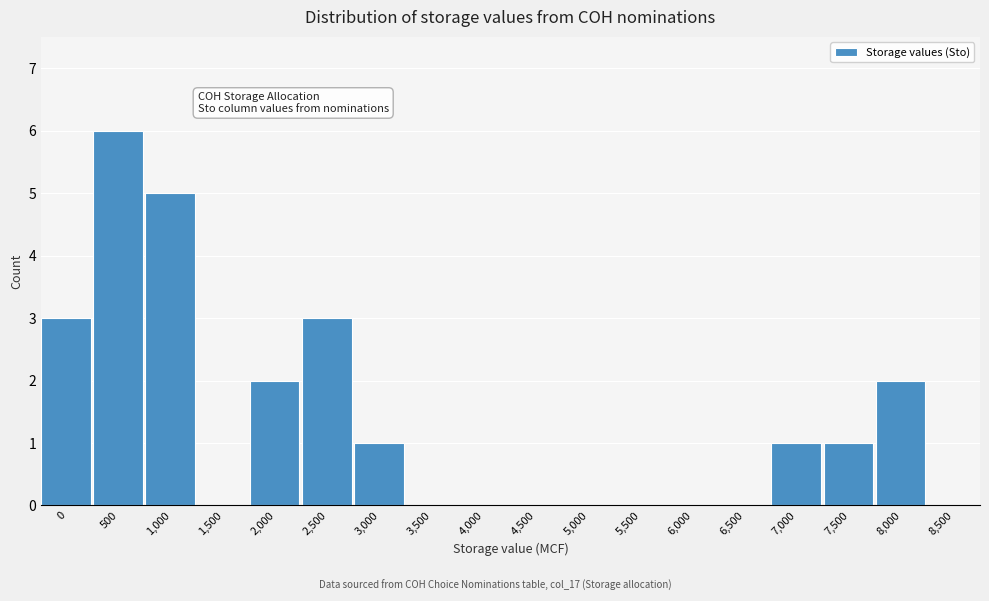

Reading right to left, list all the values displayed in this chart.

8,500=0	8,000=2	7,500=1	7,000=1	6,500=0	6,000=0	5,500=0	5,000=0	4,500=0	4,000=0	3,500=0	3,000=1	2,500=3	2,000=2	1,500=0	1,000=5	500=6	0=3